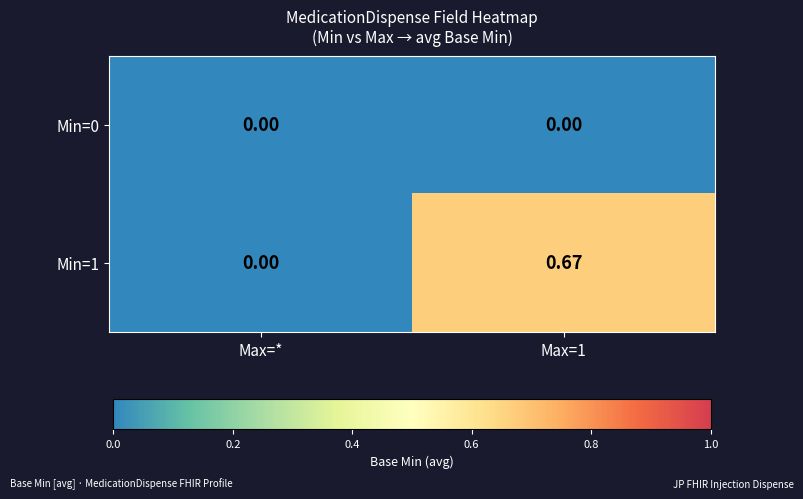

At which label is Min=1 closest to 0?

Max=*